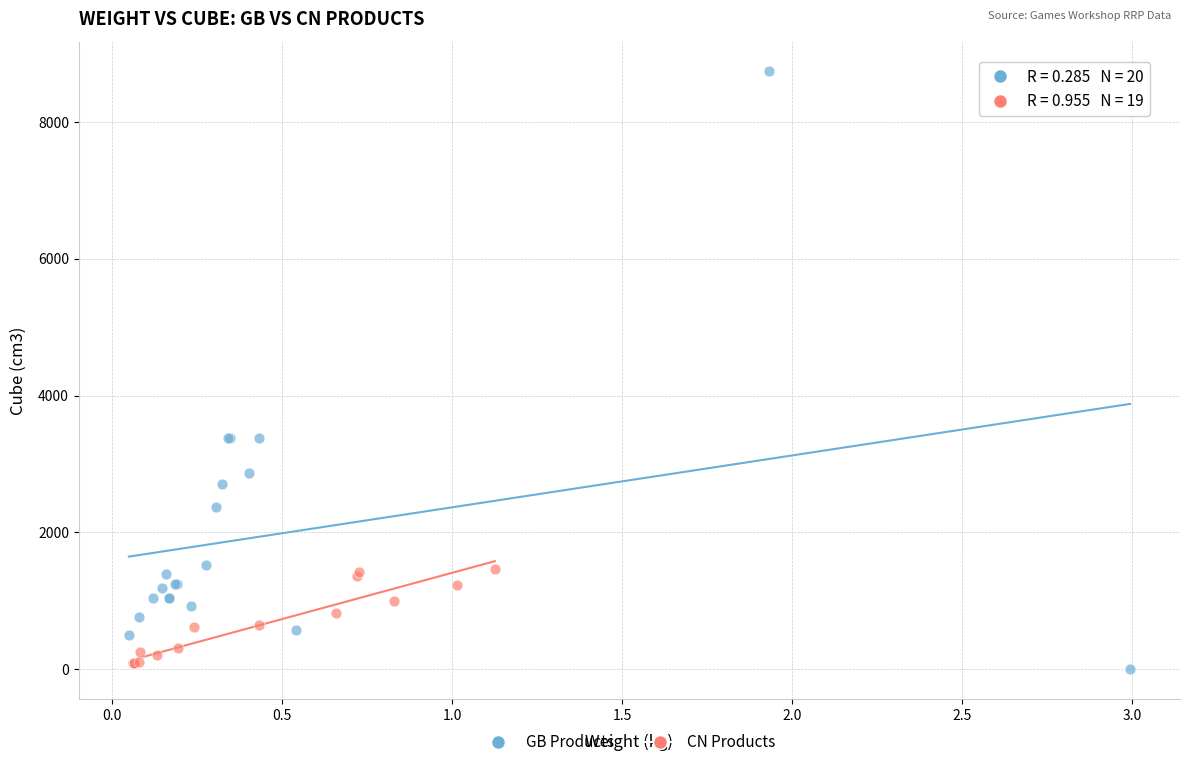

Which series contains the highest Y value?

GB Products